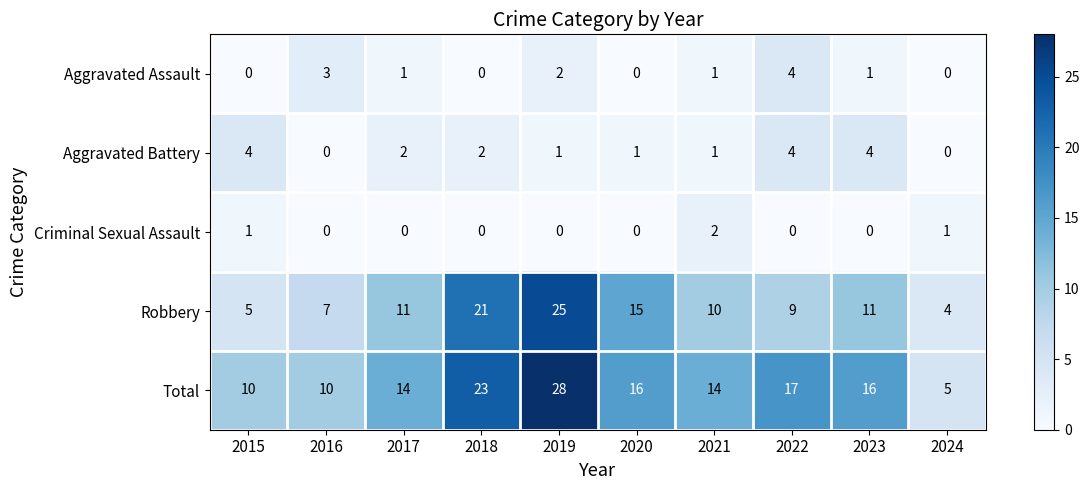

How many distinct data groups are displayed?

5